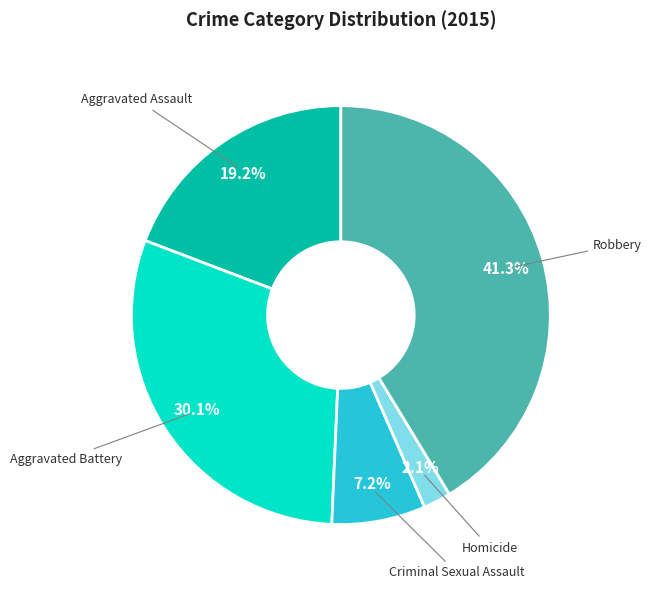

Does any single category account for the majority?

No